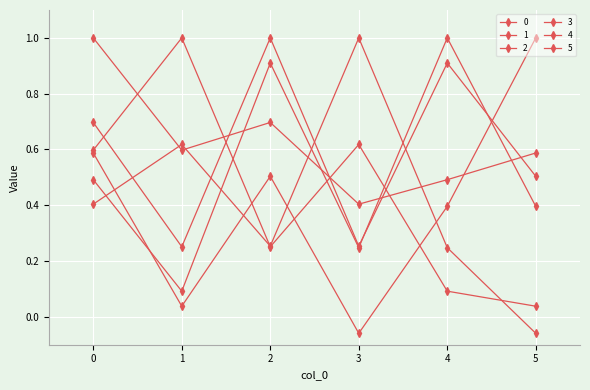

How many values in 1 are below zero?

1